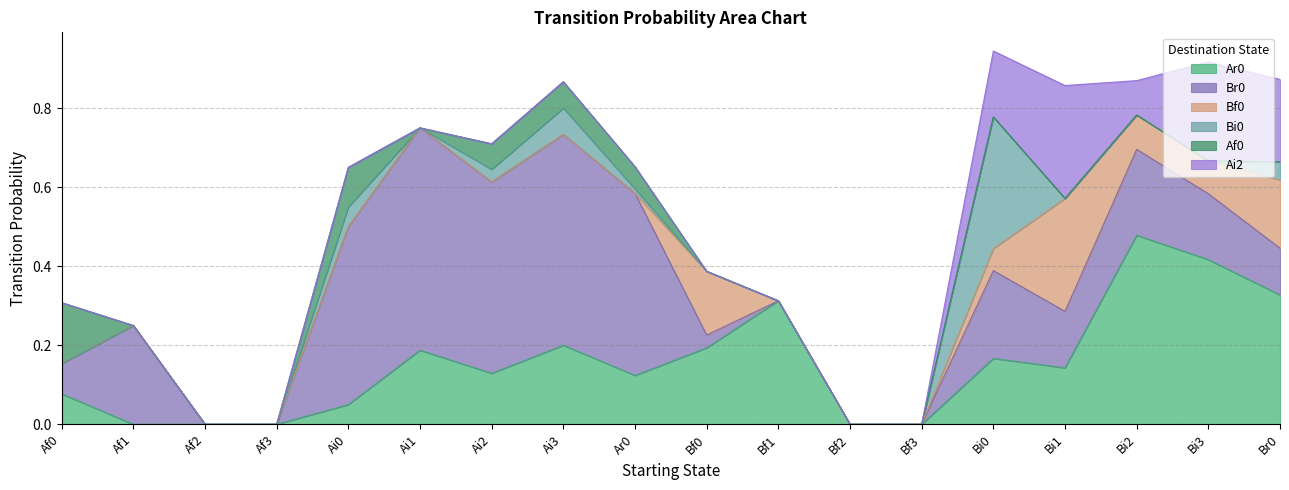

What is the difference between the maximum and minimum values in the Ar0 series?

0.5